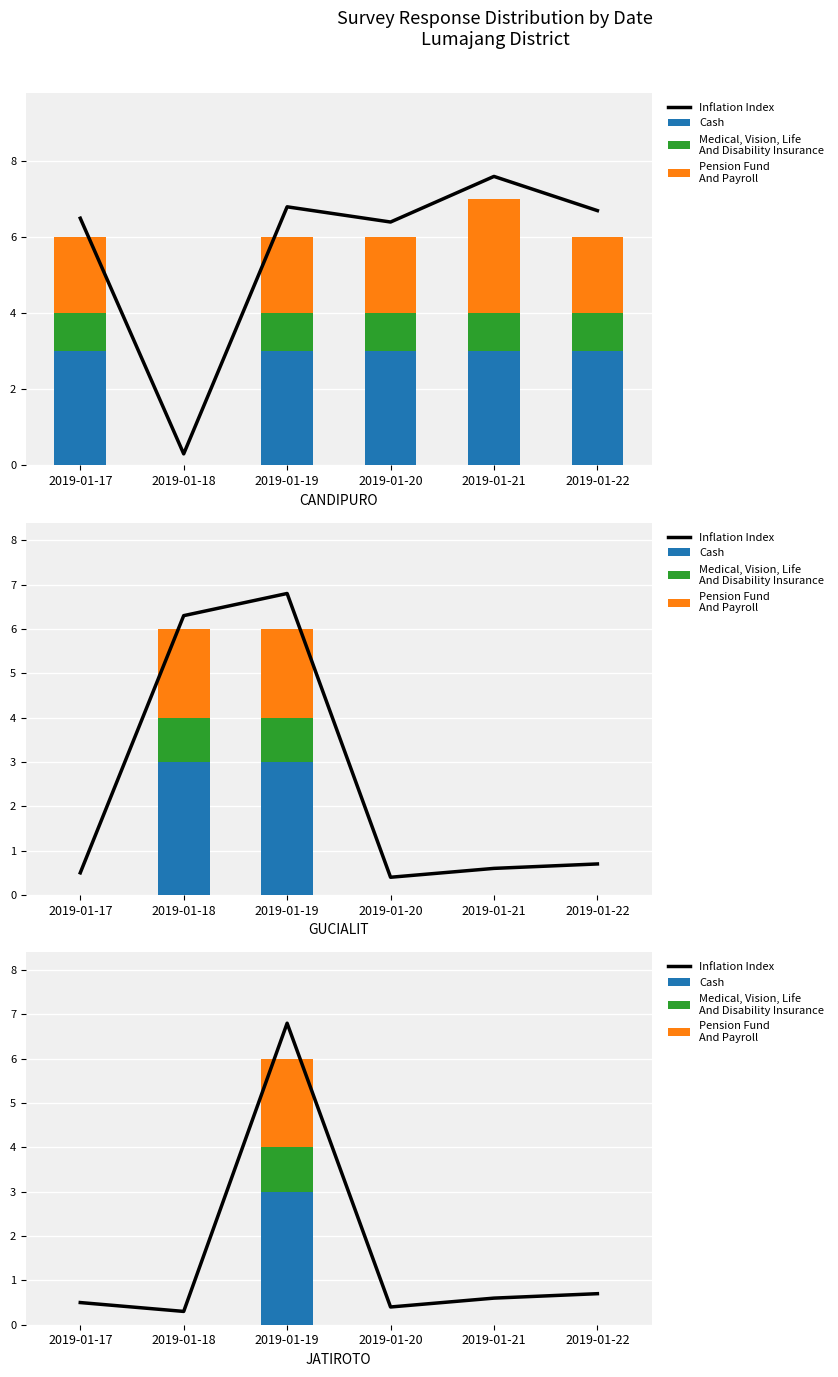

At how many categories does at least one series exceed 5?

1